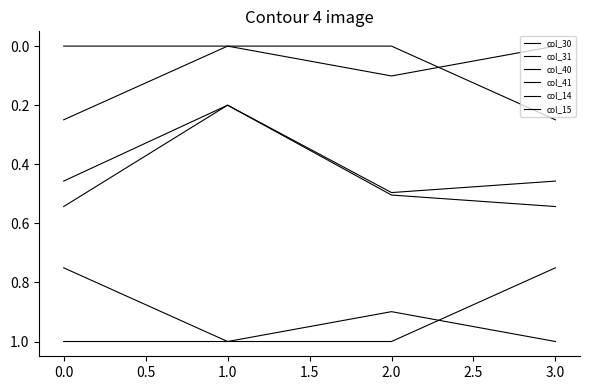

At 1.0, list the series in order from smallest to largest.

col_31, col_14, col_40, col_41, col_30, col_15